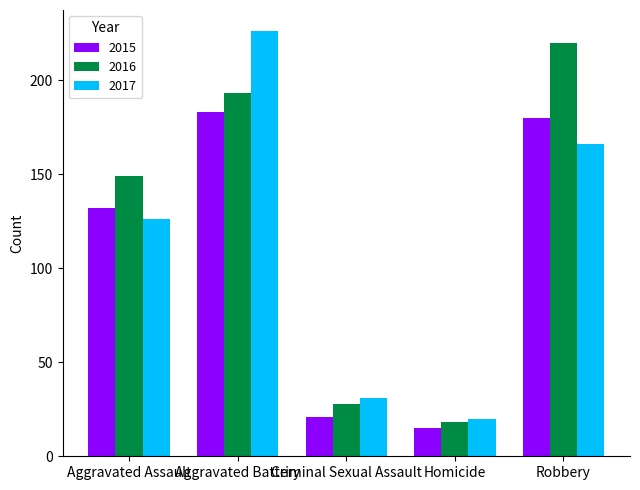

At which label is 2015 closest to 99?

Aggravated Assault